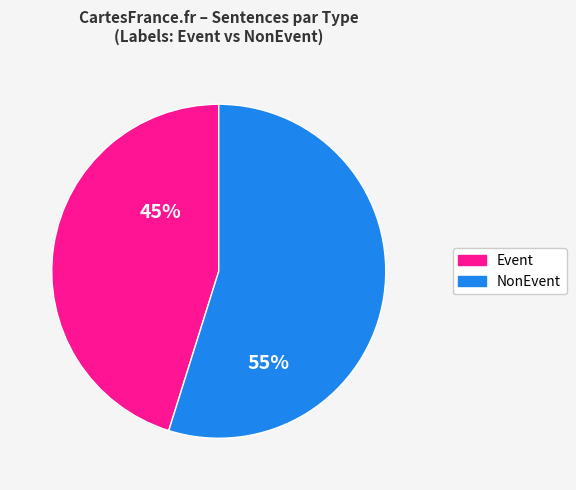

Is there any slice that represents more than half of the pie?

Yes